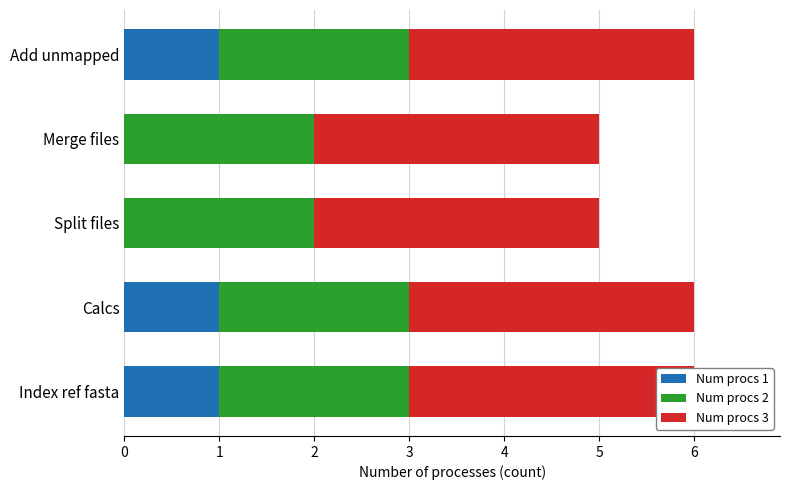

Are the bars horizontal?

Yes